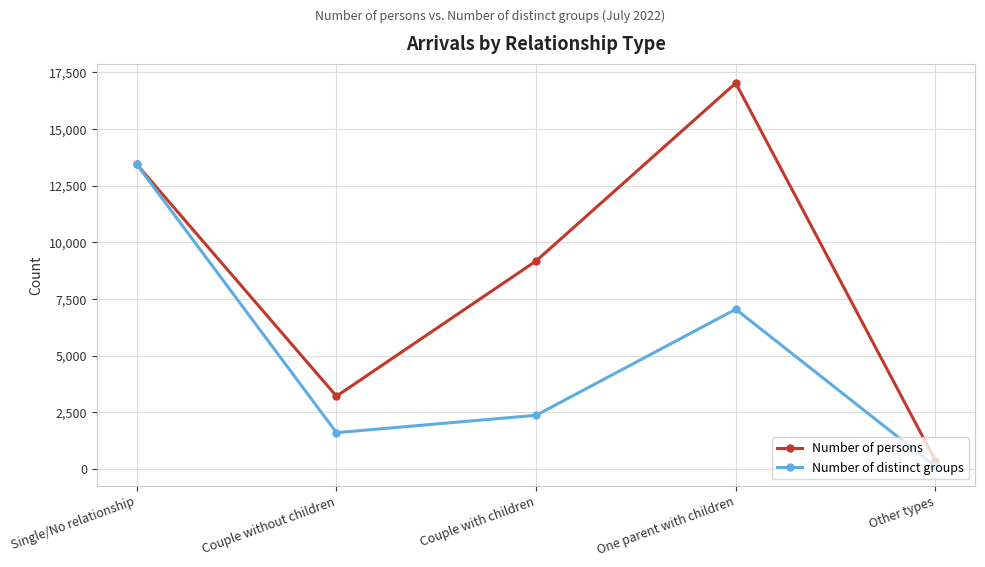

The value of Number of distinct groups at Single/No relationship is 23448. True or false?

False